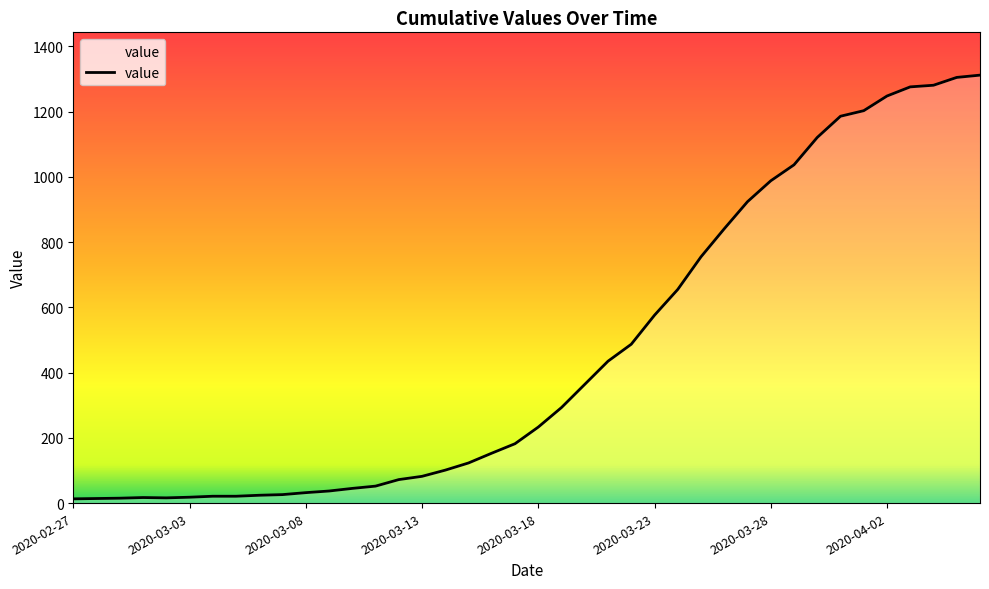

What is the maximum value shown in the chart?

1312